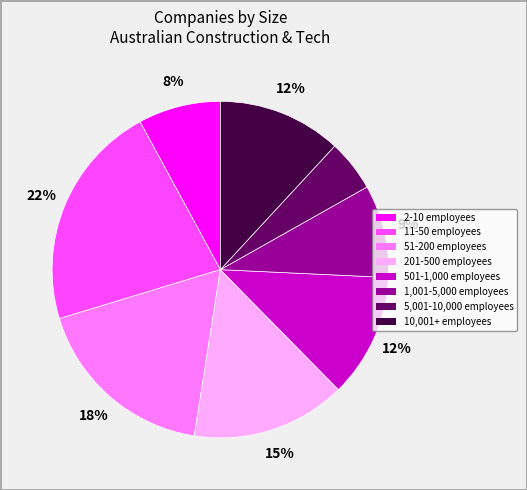

Is there any slice that represents more than half of the pie?

No